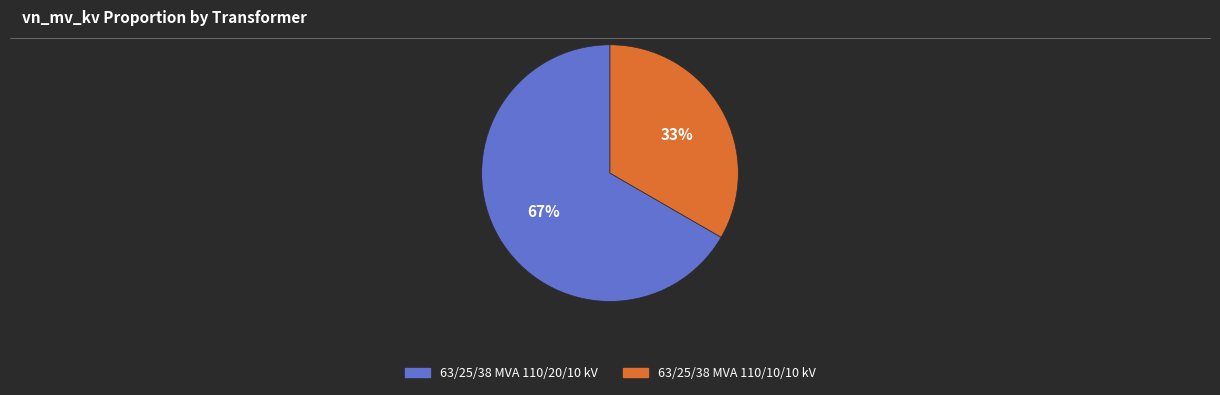

What is the largest slice in the pie chart?

63/25/38 MVA 110/20/10 kV